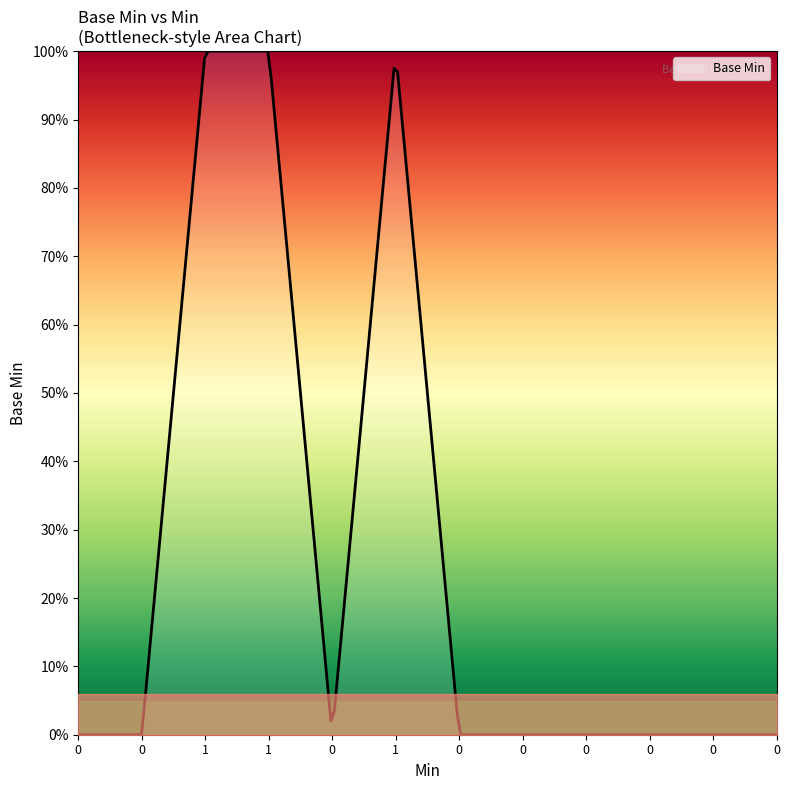

Reading right to left, list all the values displayed in this chart.

0=0	0=0	0=0	0=0	0=0	0=0	1=1	0=0	1=1	1=1	0=0	0=0